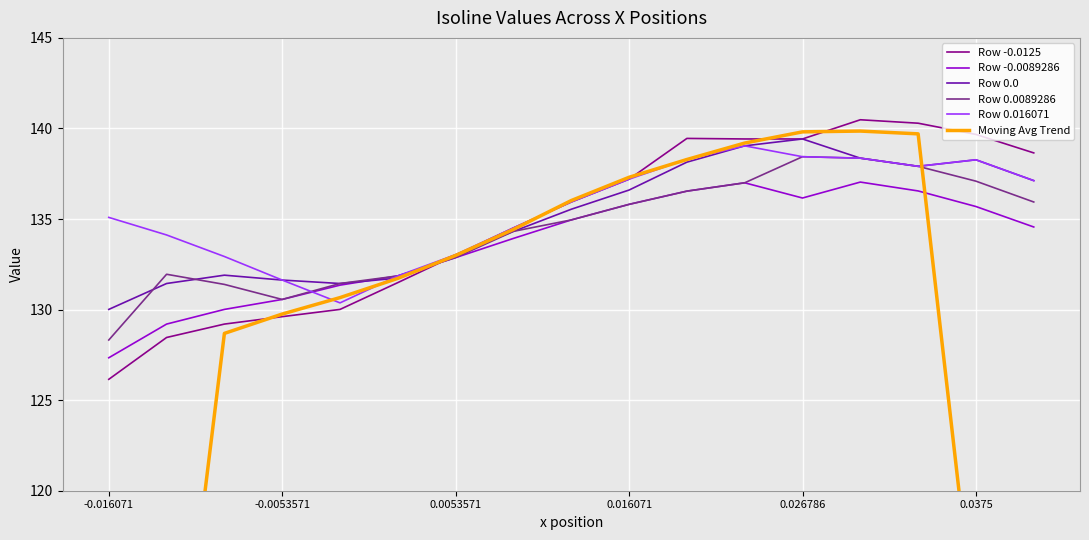

Which series ends up on top after the final intersection of Row -0.0089286 and Row -0.0125?

Row -0.0125